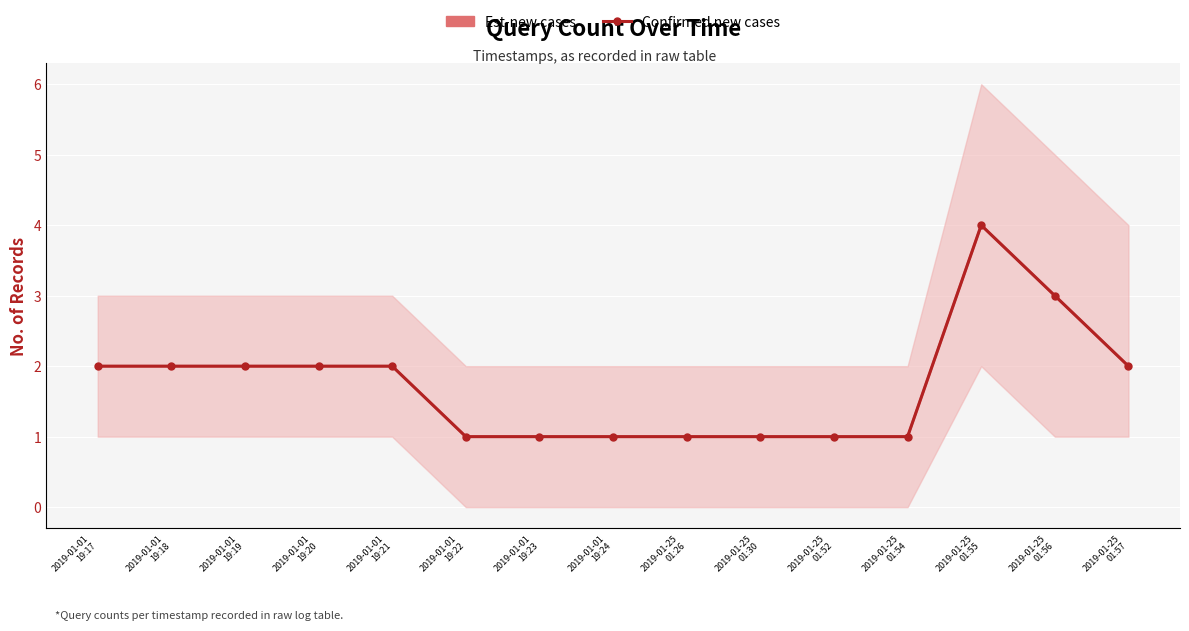

What is the label of the 12th point from the left?

2019-01-25
01:54